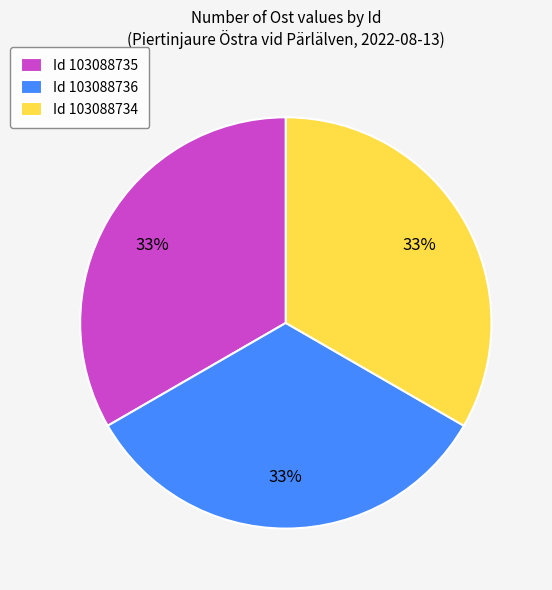

Approximately how many times larger is the value at Id 103088734 compared to Id 103088736?

1.0